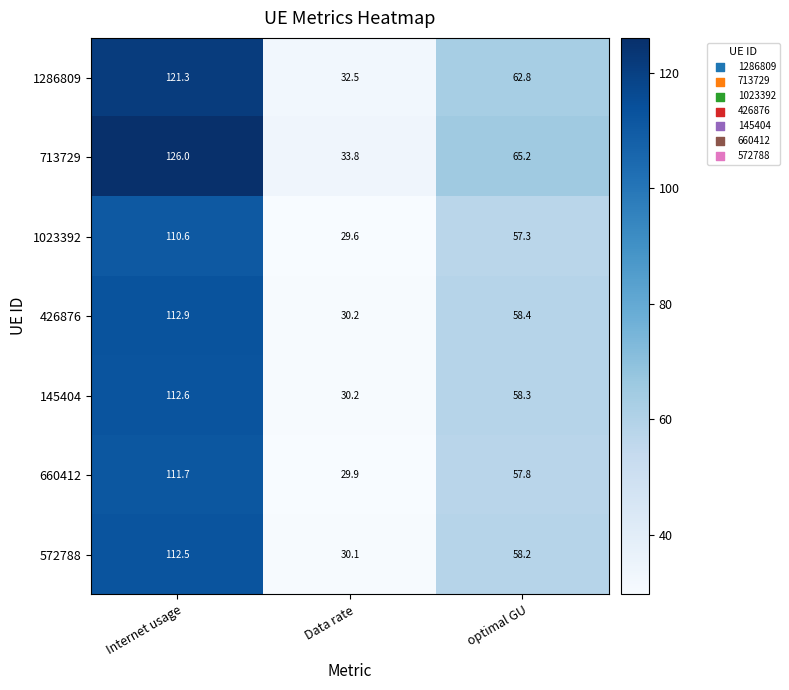

What is the sum of the 145404 values at Data rate and optimal GU?

88.5